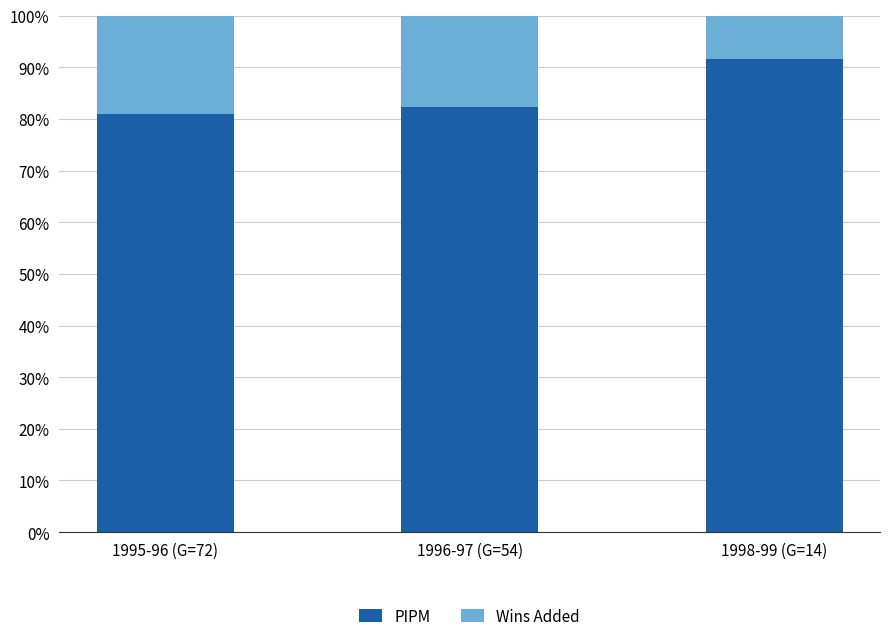

What is the total value across all series at 1995-96 (G=72)?

100.0